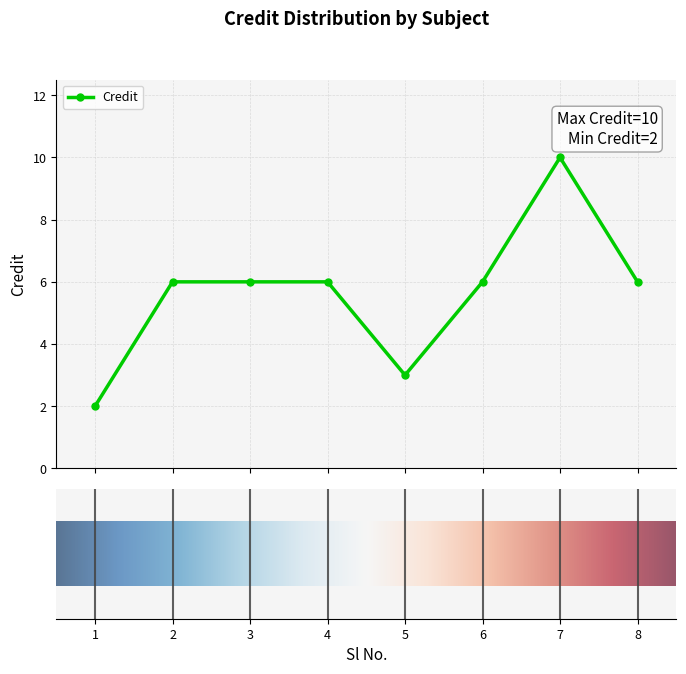

What is the difference between the maximum and minimum values?

8